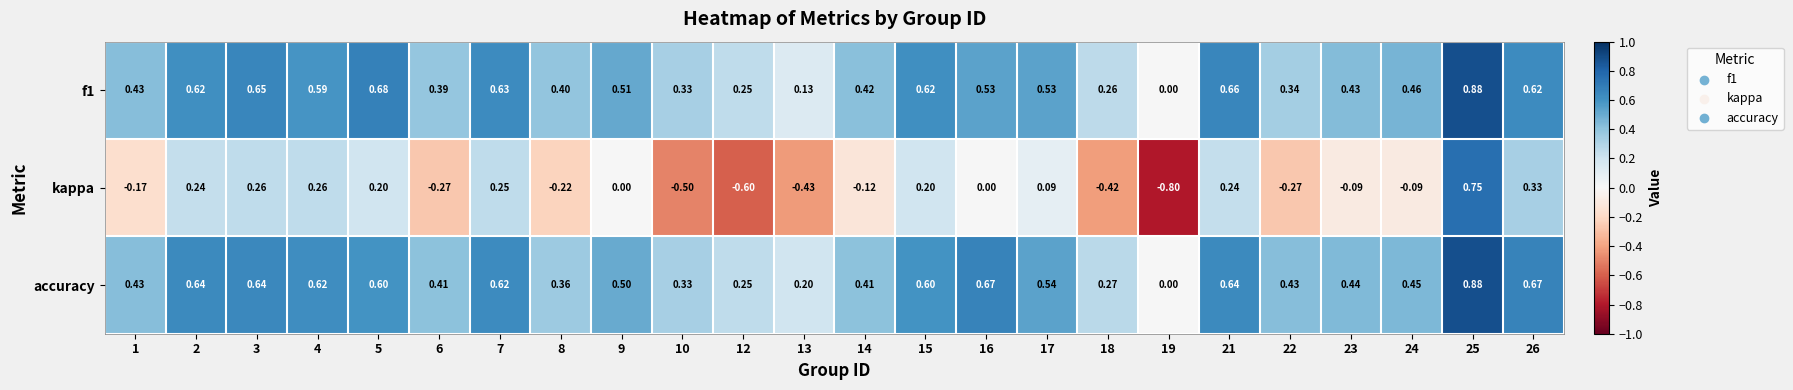

Rank the series at 18 from lowest to highest value.

kappa, f1, accuracy